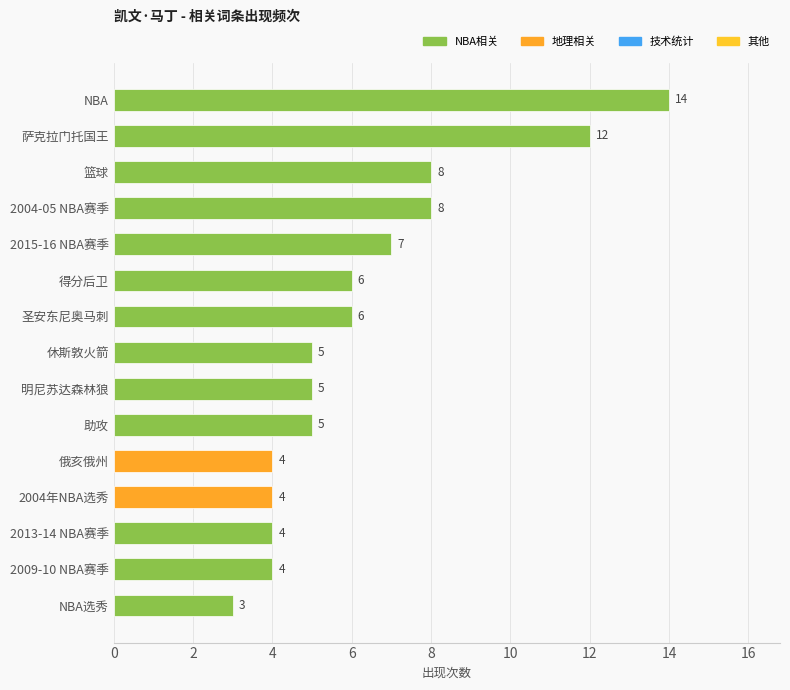

What is the difference between the second highest and minimum values?

9